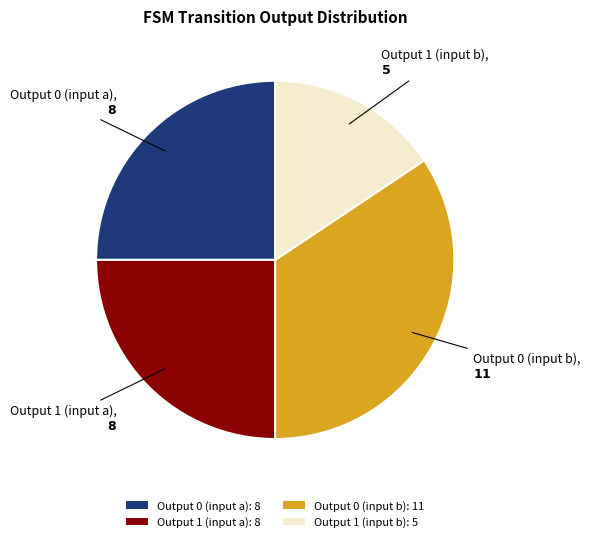

Which category has the biggest portion of the pie?

Output 0 (input b): 11